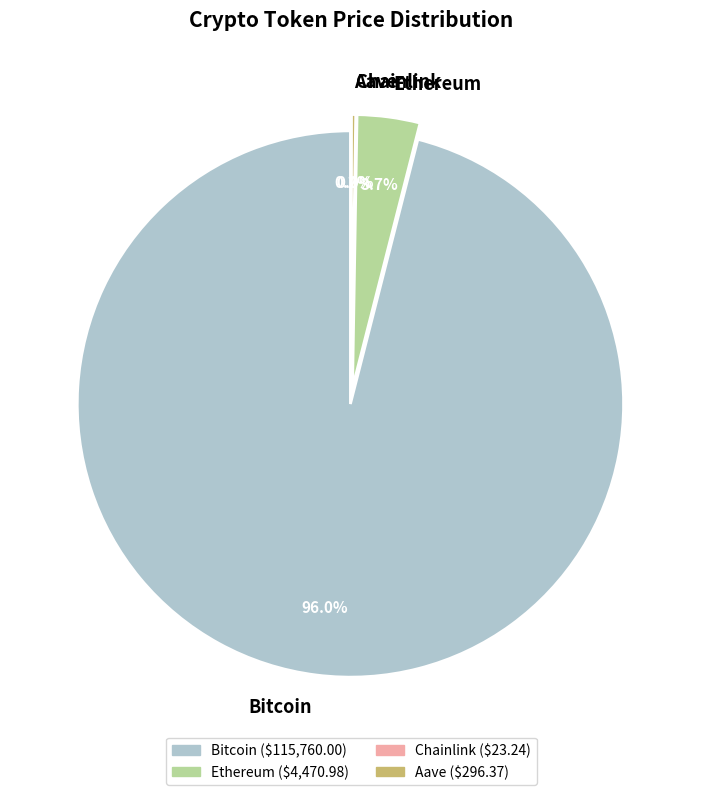

Combined, what portion of the pie is Aave and Bitcoin?

96.3%